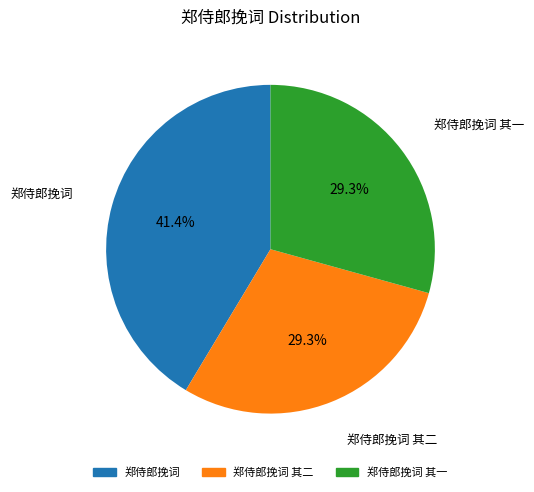

How many slices are in this pie chart?

3